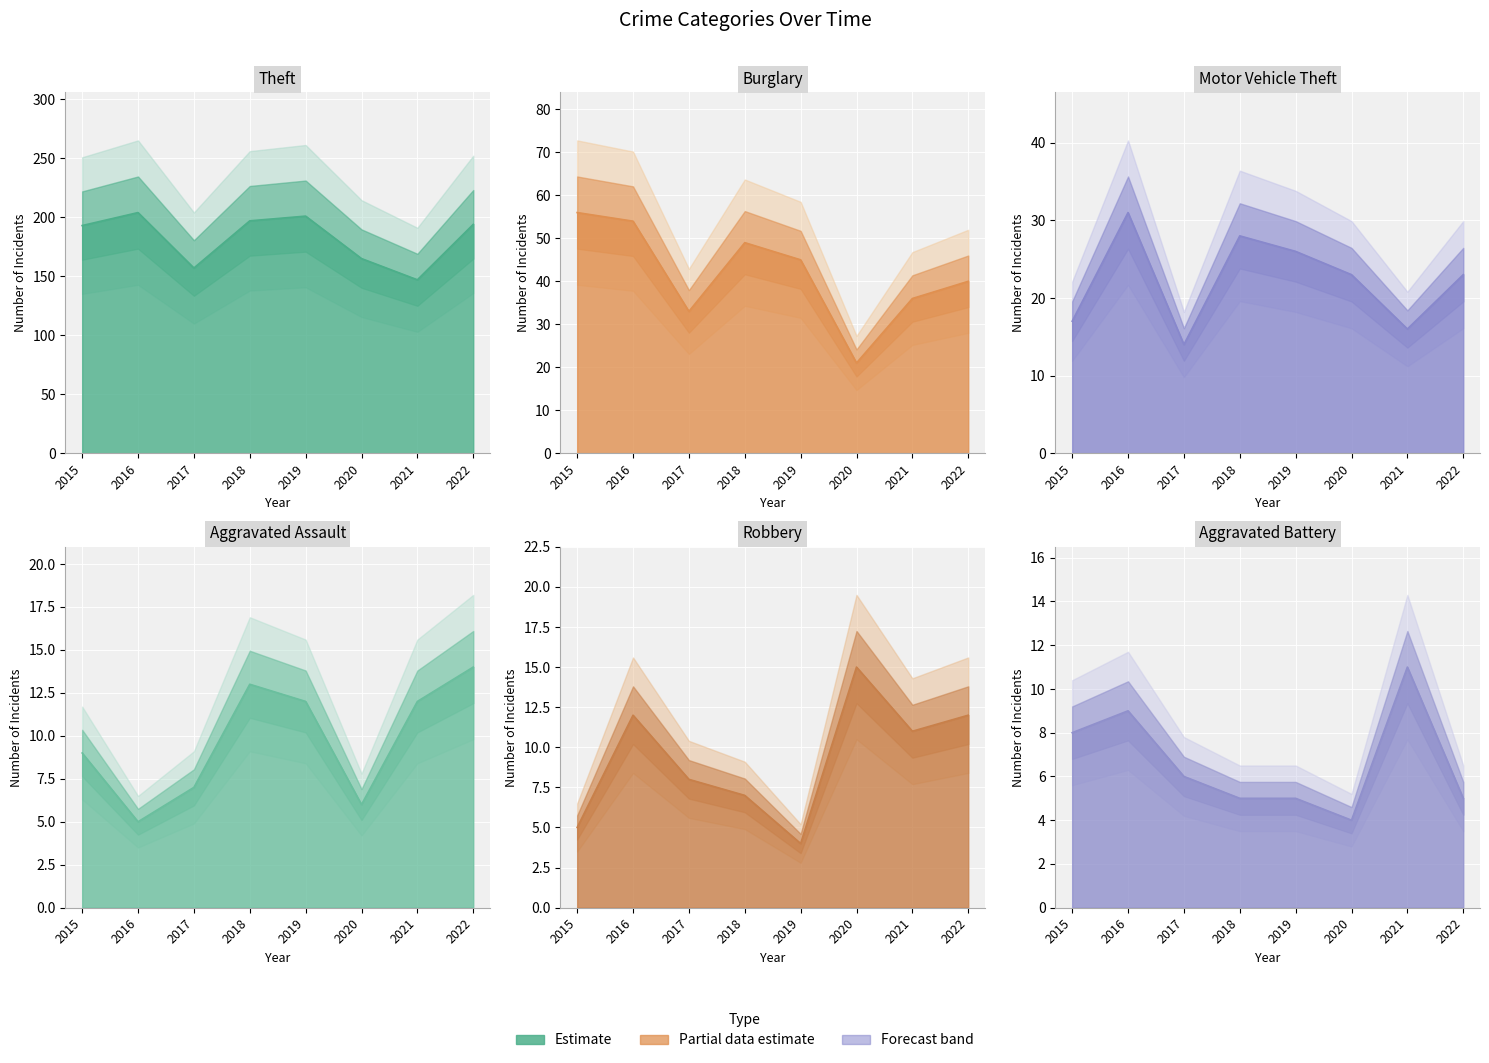

True or false: Motor Vehicle Theft and Robbery cross at least once.

False